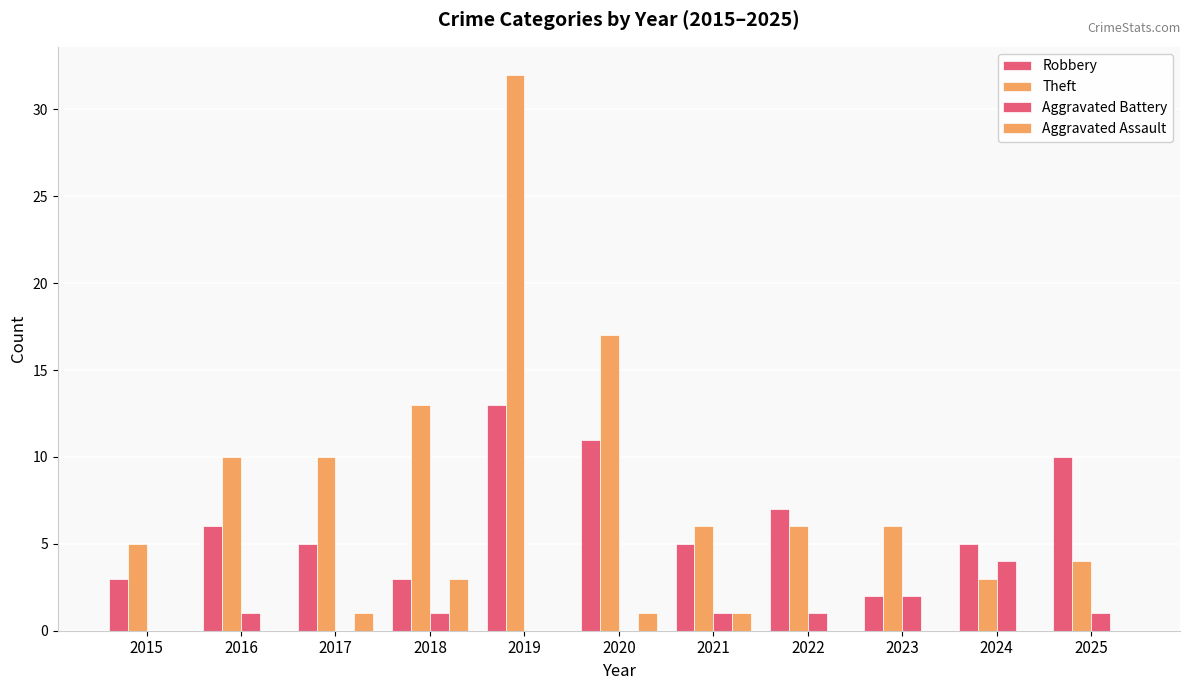

Between 2015 and 2024, which series saw the biggest shift?

Aggravated Battery